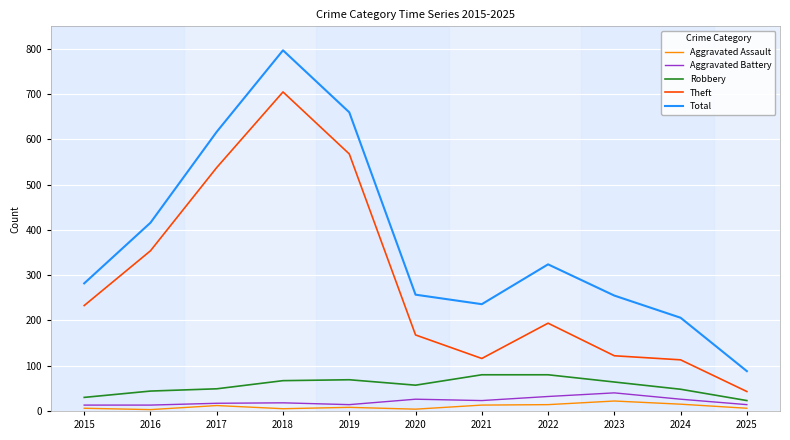

What is the spread (max minus min) of values at 2018?

792